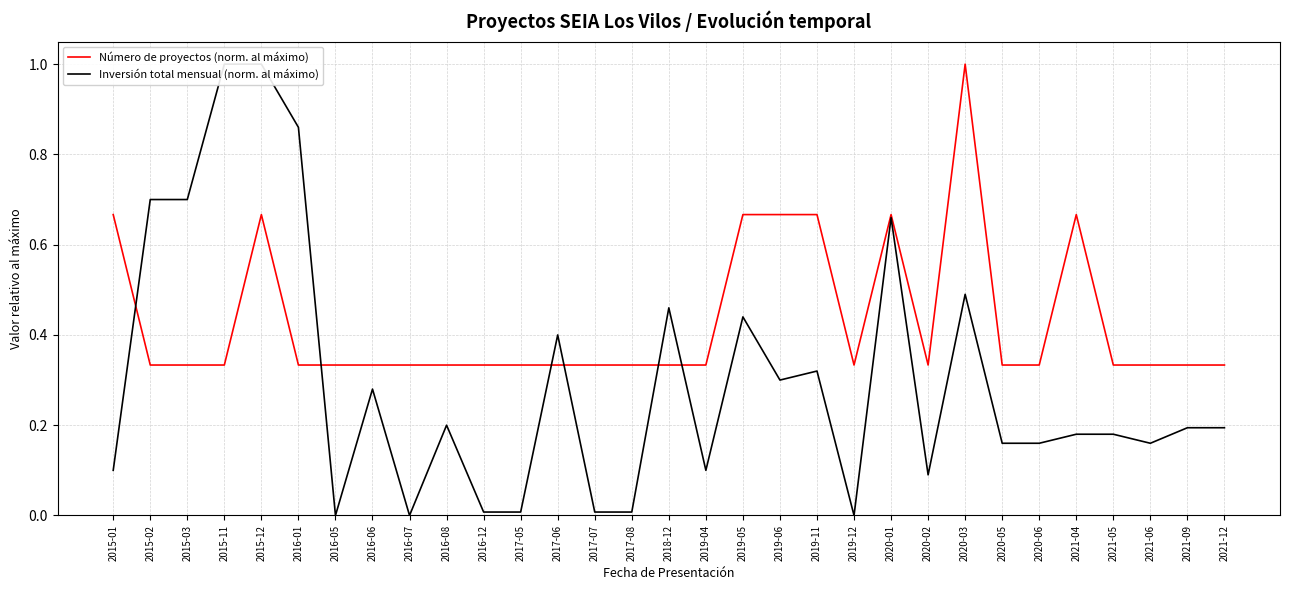

Between 2019-04 and 2020-01, which series saw the biggest shift?

Inversión total mensual (norm. al máximo)